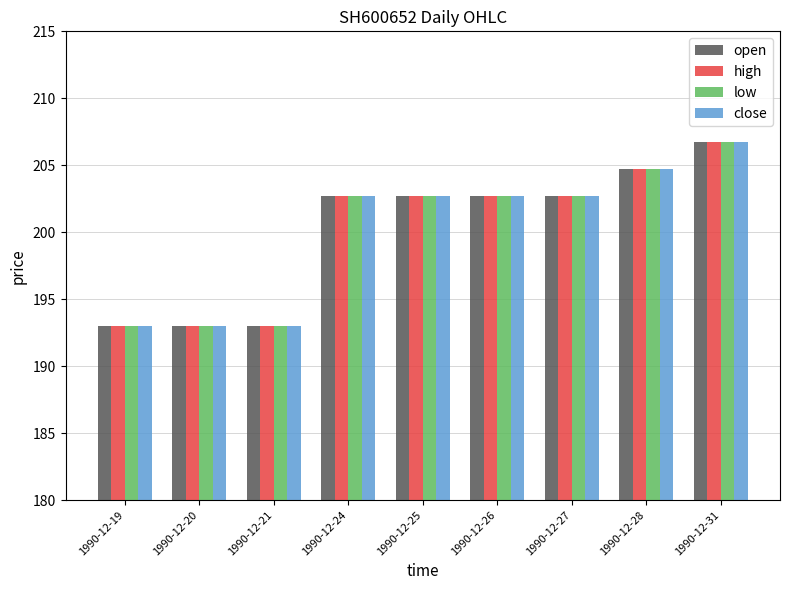

Where does the high series first go above 202?

1990-12-24